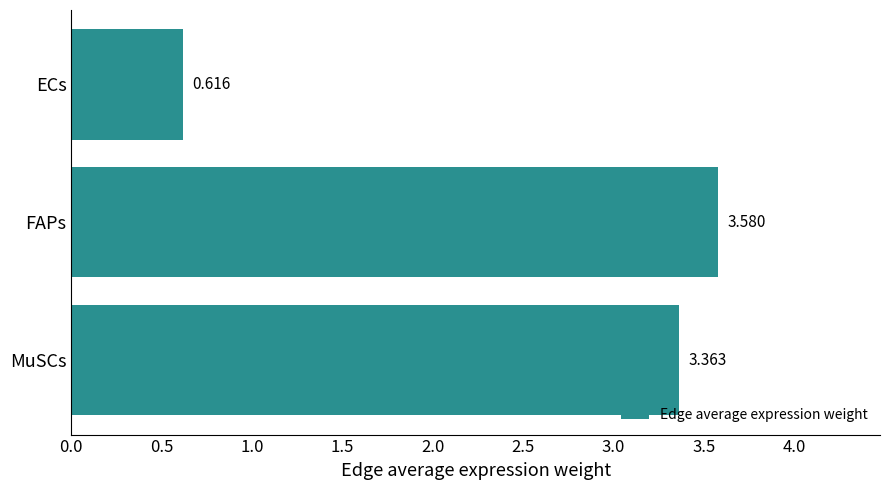

List the labels in order of value, smallest first.

ECs, MuSCs, FAPs